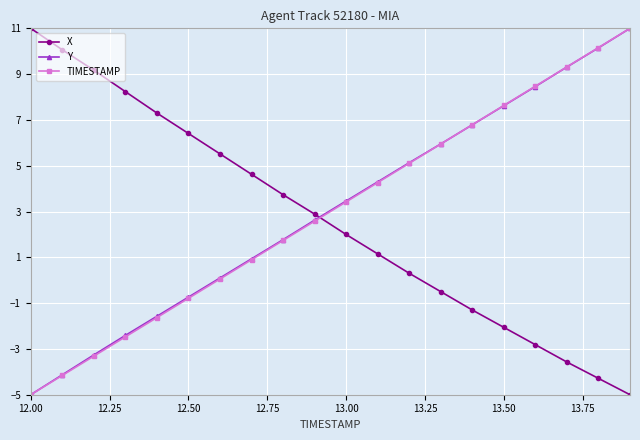

What is the maximum value shown in the chart?

11.0